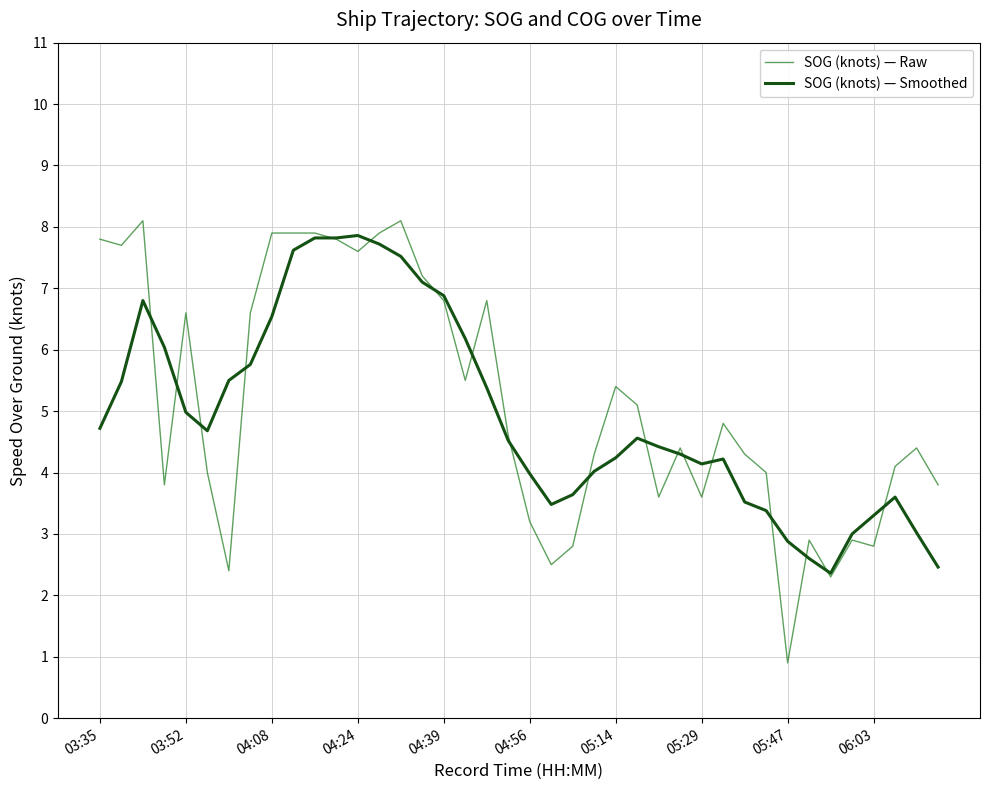

Which series has the widest spread of values?

SOG (knots) — Raw